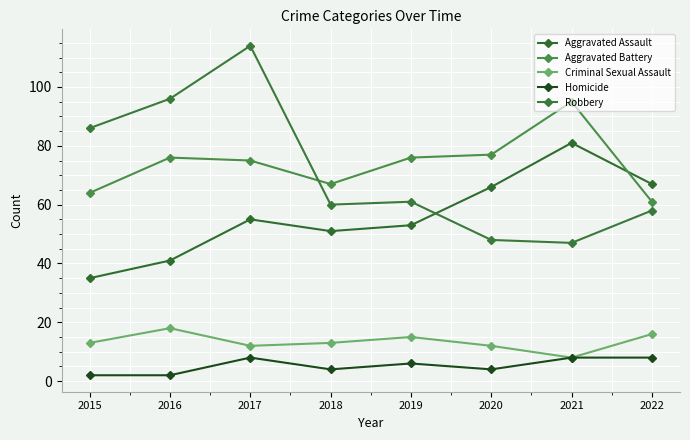

Between 2015 and 2018, which series saw the biggest shift?

Robbery